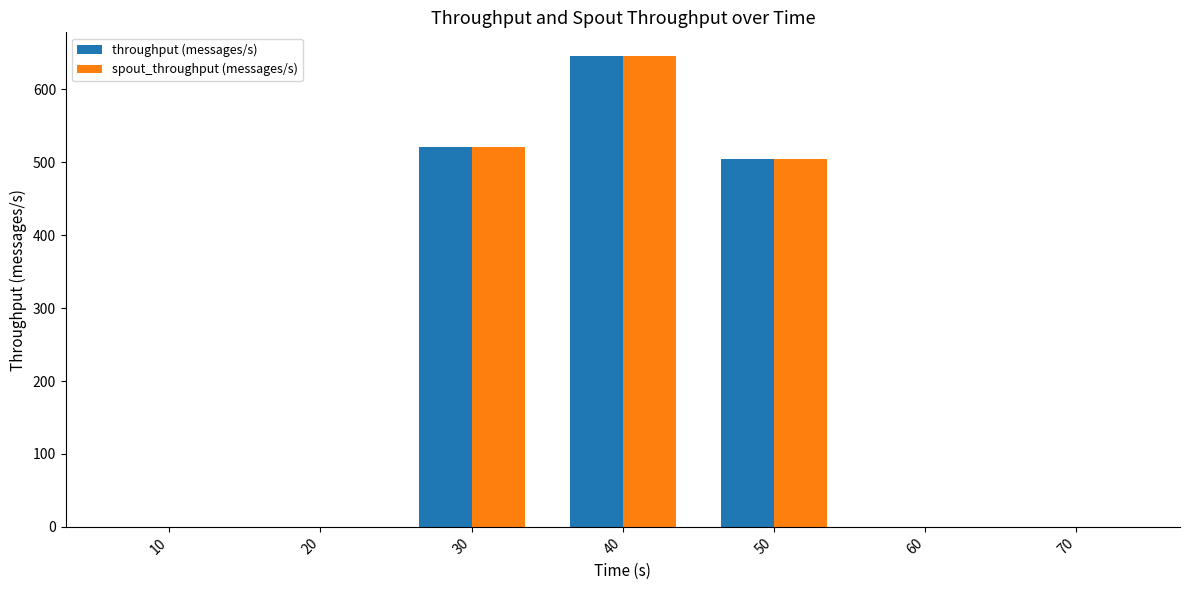

What is the maximum value for throughput (messages/s)?

646